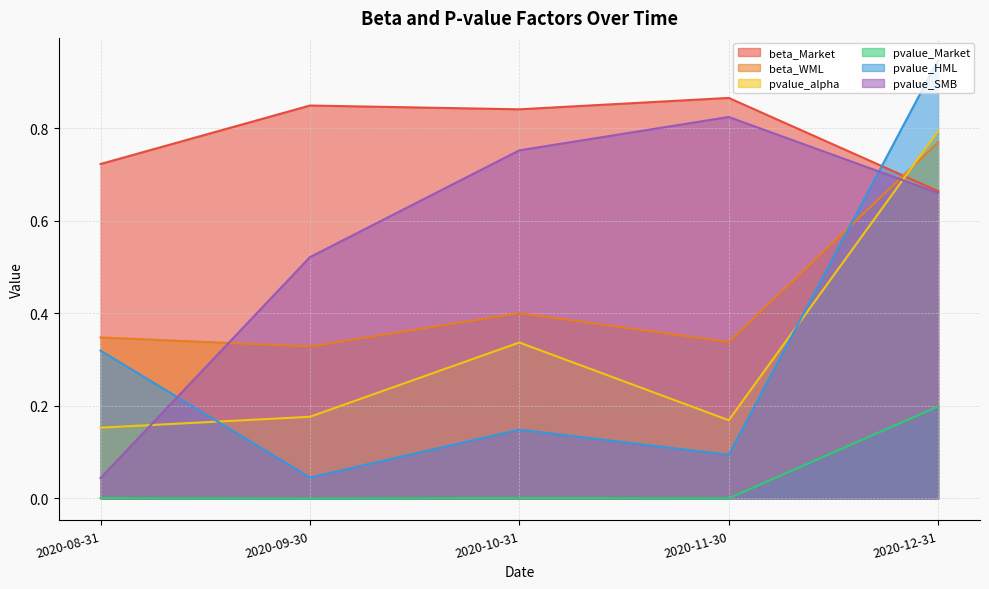

In beta_Market, how many points are lower than both neighbors (excluding endpoints)?

1